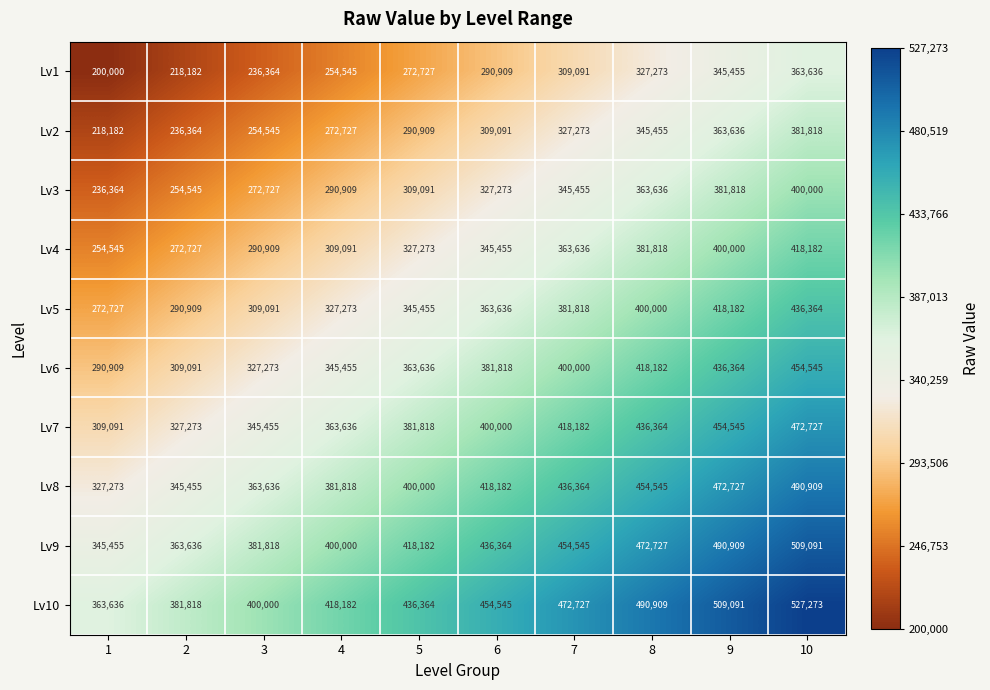

What is the spread (max minus min) of values at 10?

163637